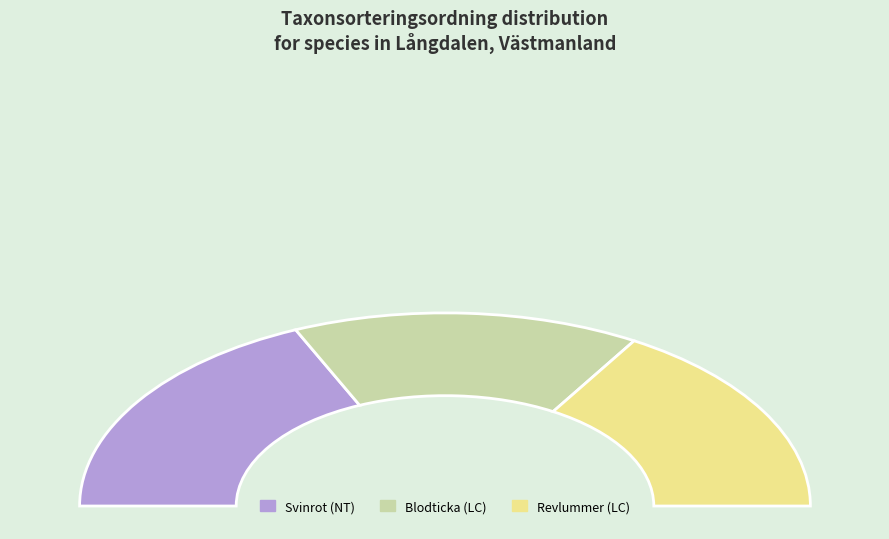

To the nearest percent, what percentage of the pie is Revlummer (LC)?

33%